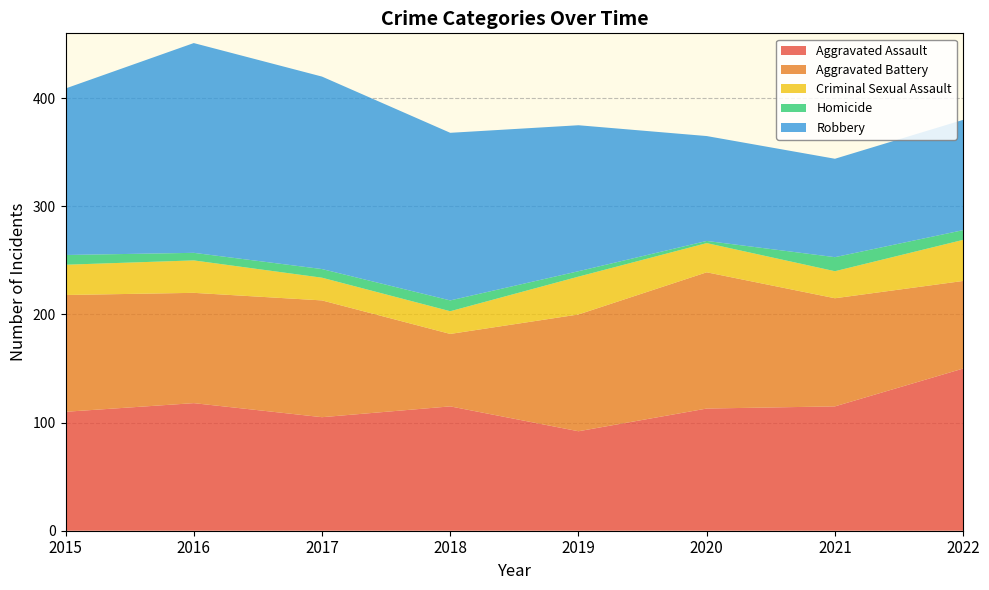

Reading right to left, transcribe all the data shown in this chart.

Aggravated Assault: 2022=150	2021=115	2020=113	2019=92	2018=115	2017=105	2016=118	2015=110
Aggravated Battery: 2022=81	2021=100	2020=126	2019=108	2018=67	2017=108	2016=102	2015=108
Criminal Sexual Assault: 2022=38	2021=25	2020=27	2019=35	2018=21	2017=21	2016=30	2015=28
Homicide: 2022=9	2021=13	2020=2	2019=5	2018=10	2017=8	2016=7	2015=9
Robbery: 2022=102	2021=91	2020=97	2019=135	2018=155	2017=178	2016=194	2015=154